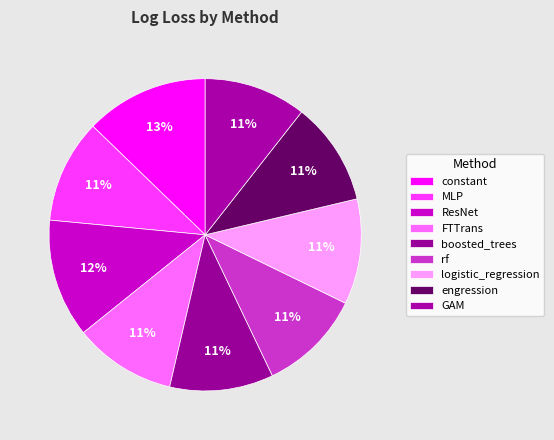

Is it true that constant is 26% of the pie?

False